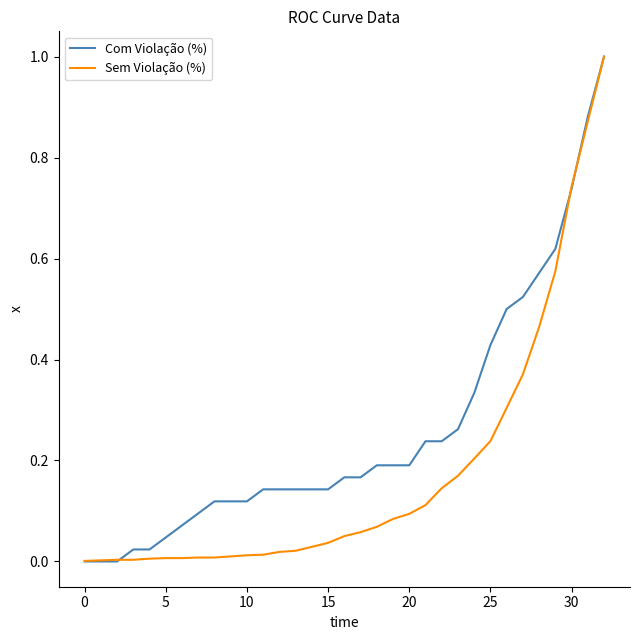

List the series in order of their overall mean, lowest first.

Sem Violação (%), Com Violação (%)